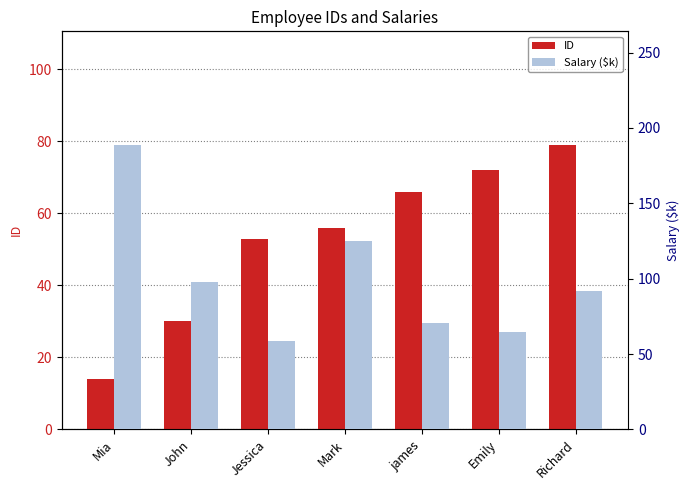

What is the difference between the second highest and second lowest values in the ID series?

42.0